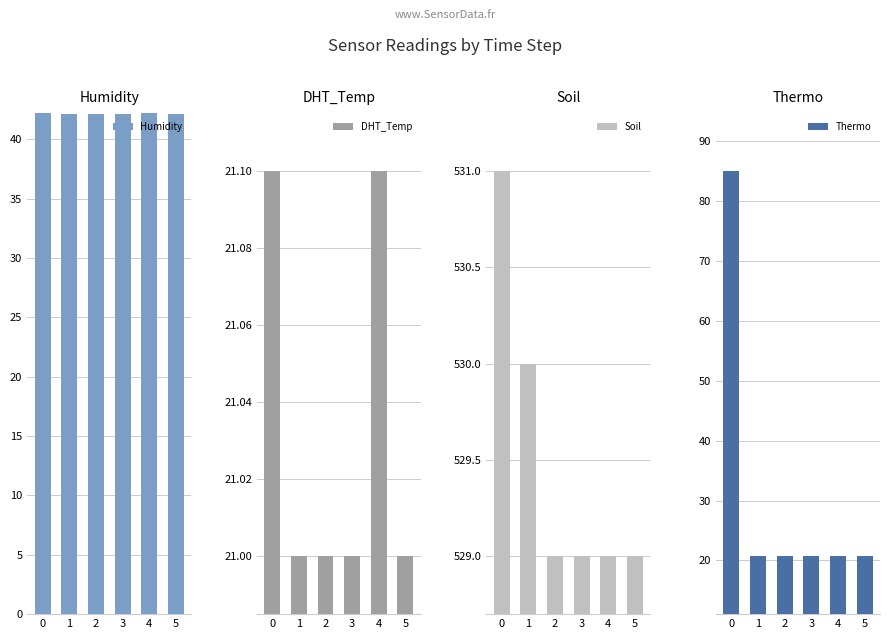

How many values in the Soil series exceed 529?

2